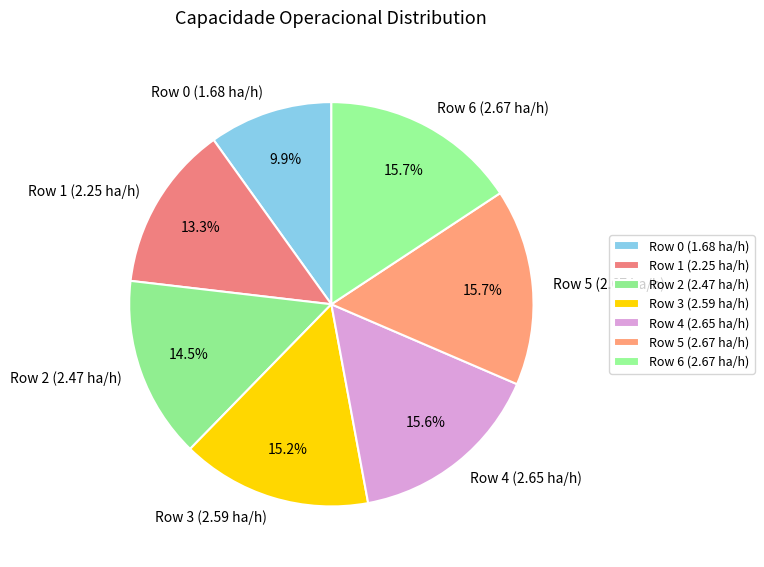

Which category has the smallest portion of the pie?

Row 0 (1.68 ha/h)